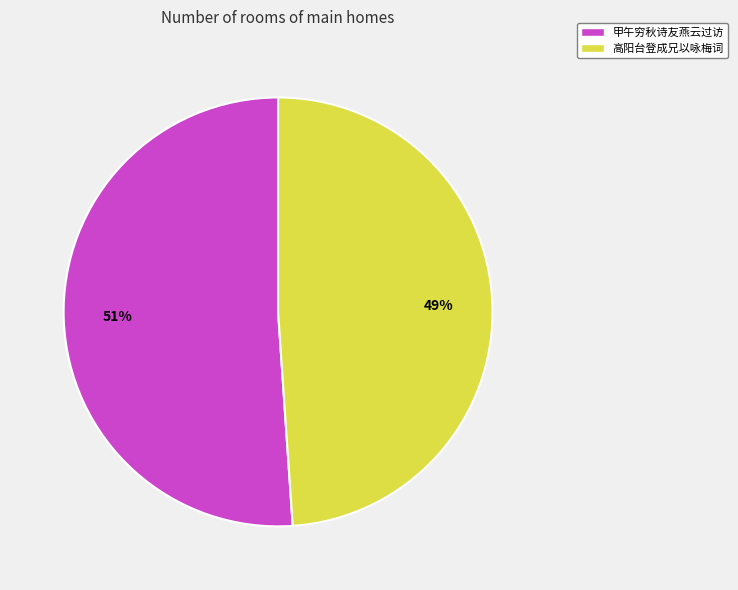

Which slice represents more than half of the pie?

甲午穷秋诗友燕云过访